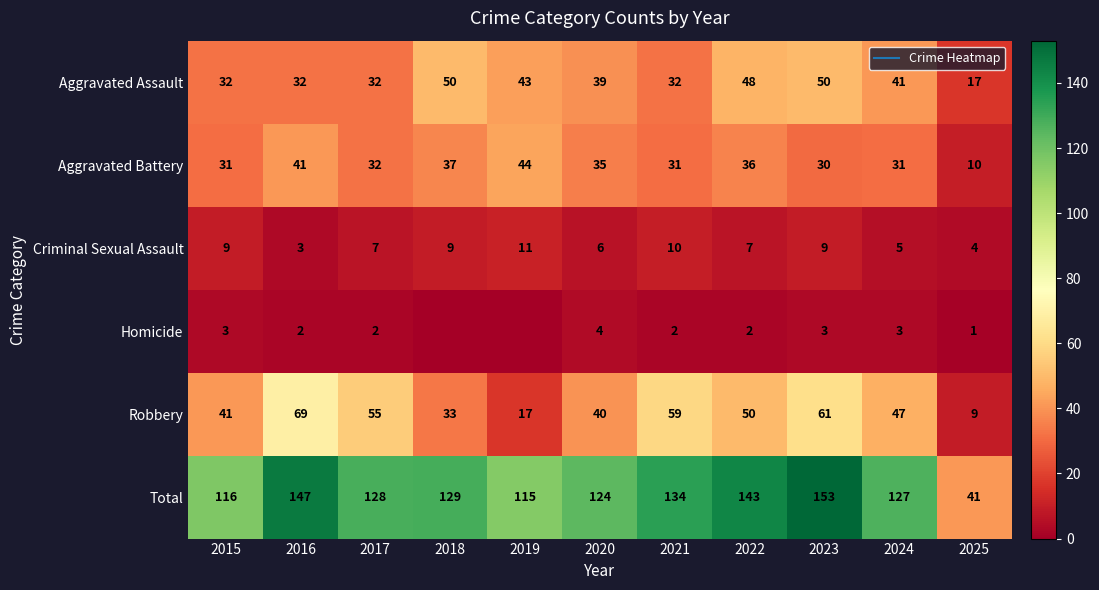

How many categories are shown in the chart?

11